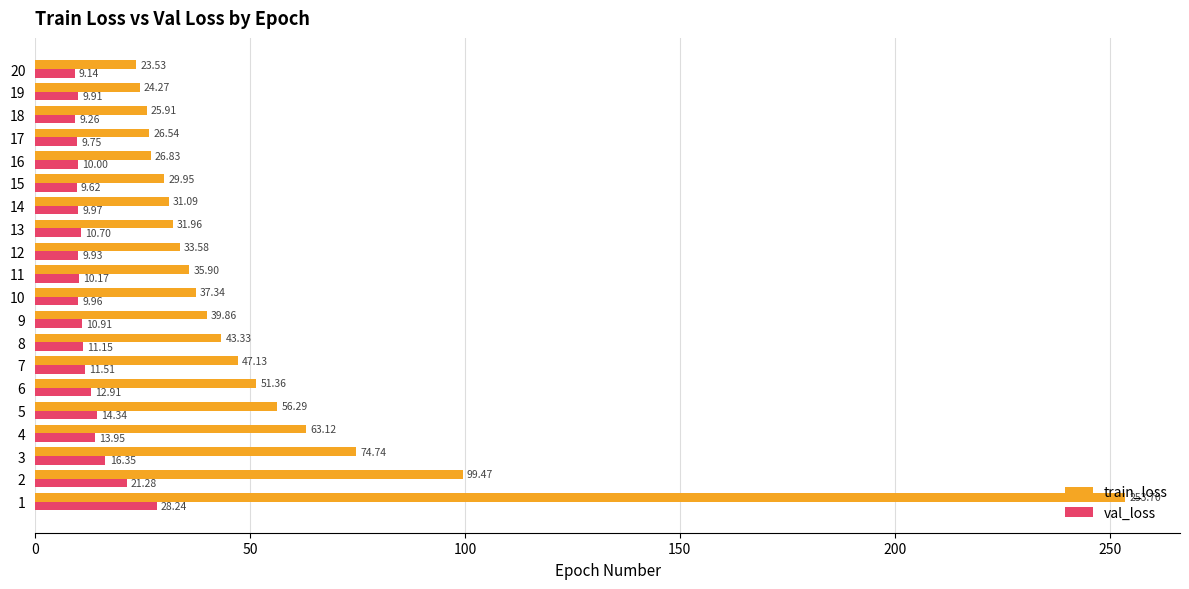

What are all the series names shown in the legend?

train_loss, val_loss